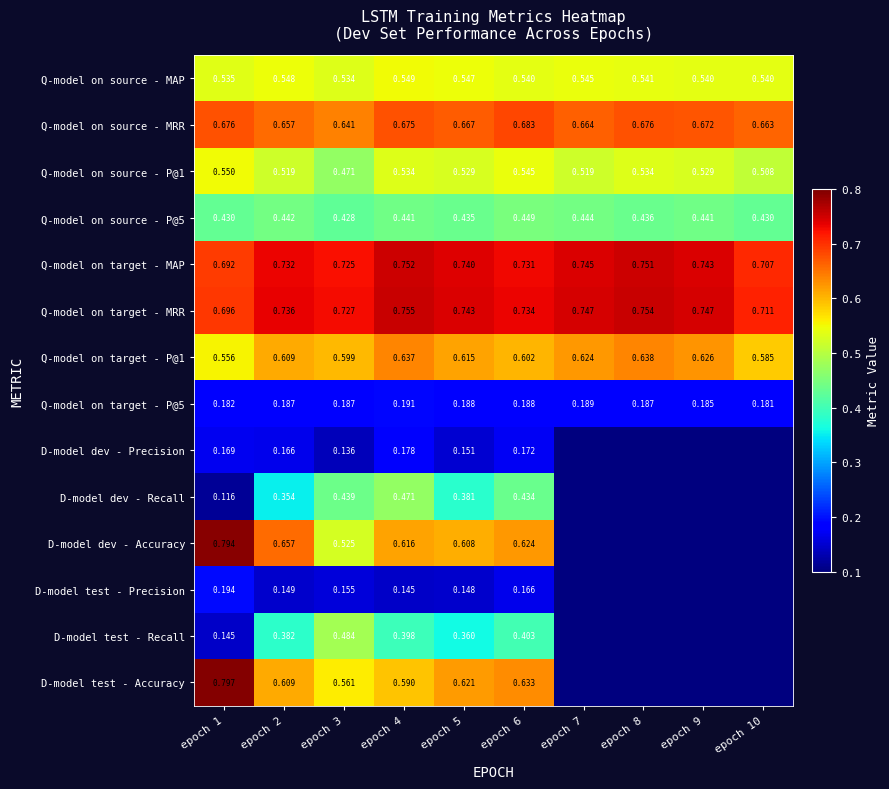

Is the value of Q-model on source - MAP at epoch 8 greater than the value of D-model test - Precision at epoch 6?

Yes